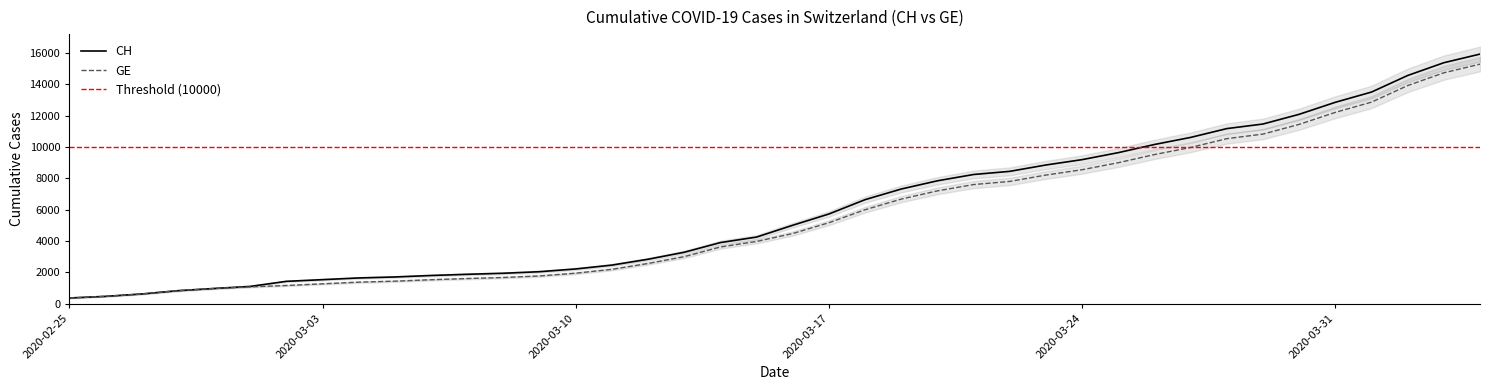

Is this an area chart (filled region under the line)?

No